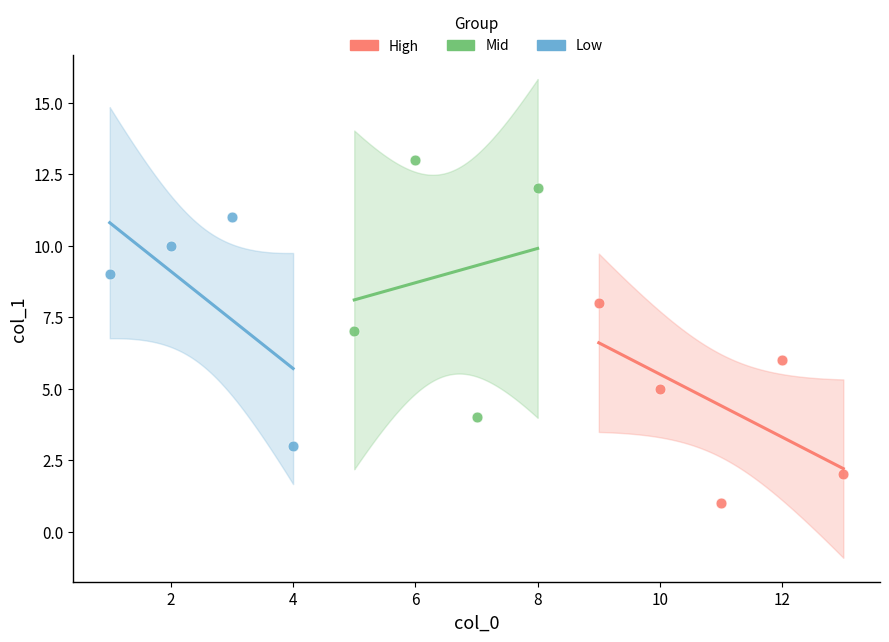

What are all the series names shown in the legend?

High, Mid, Low